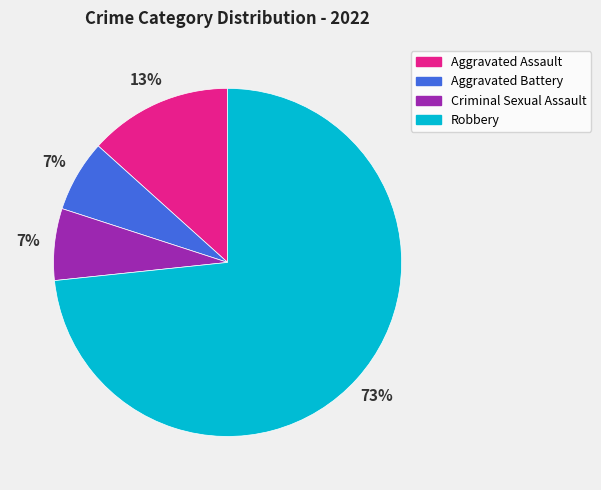

To the nearest percent, what is the average slice percentage?

25%